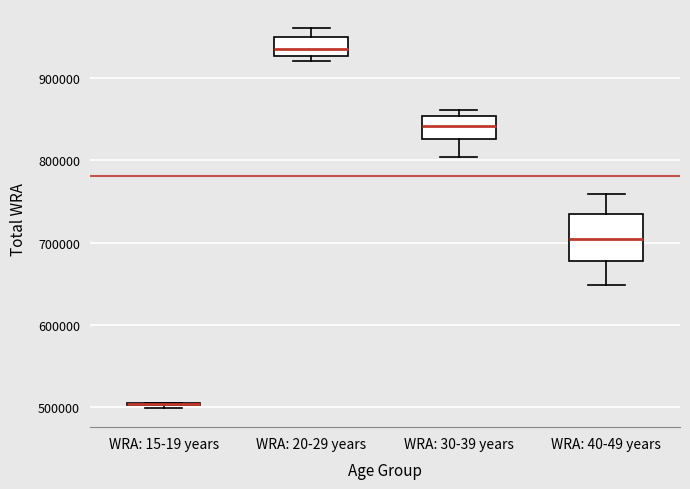

Where is the upper edge of the box for WRA: 20-29 years on the y-axis? The values are not printed on the chart, so give them approximately, as read against the axis.

950000